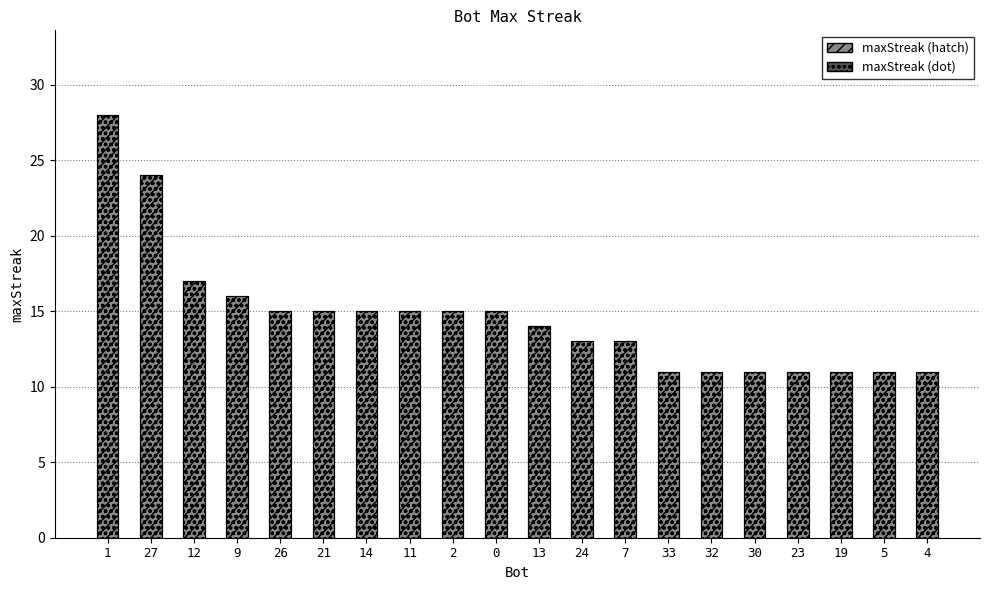

What position from the right is 2?

12